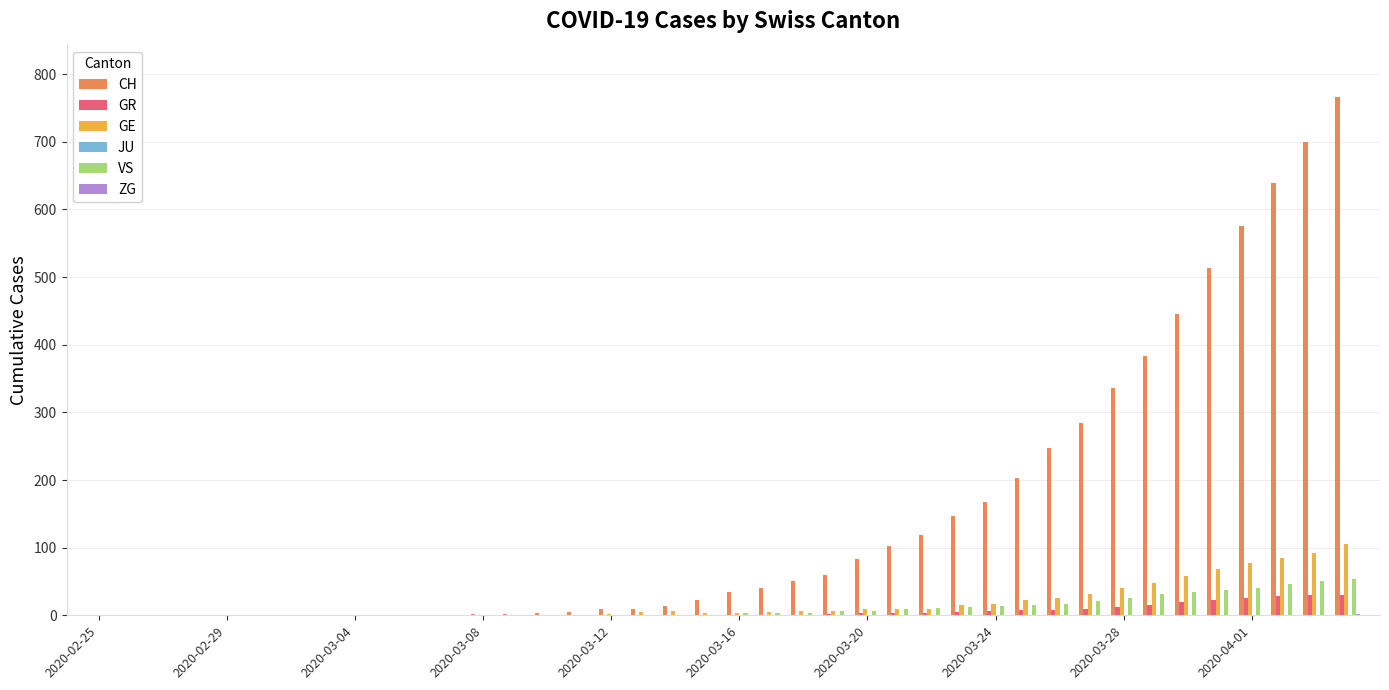

Are the bars horizontal?

No